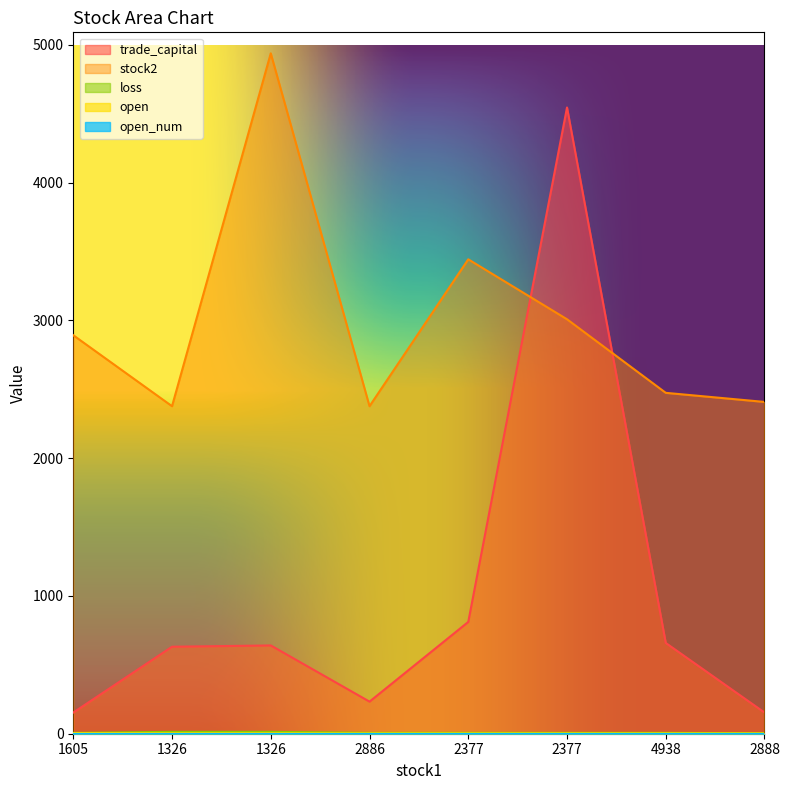

Which series has the largest total across all categories?

stock2